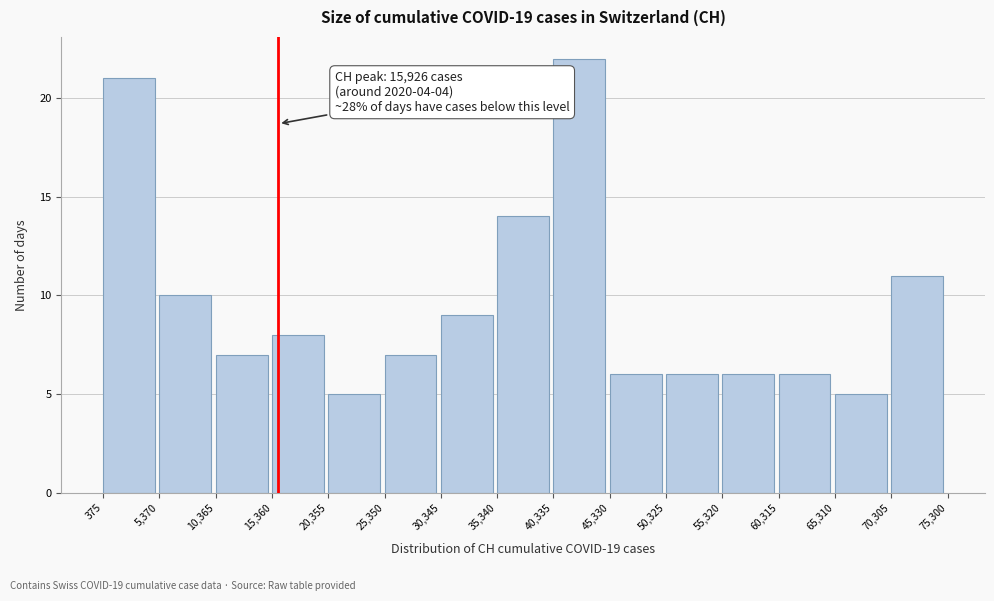

Over which range of the x-axis is the bar tallest?

40,335 to 45,330